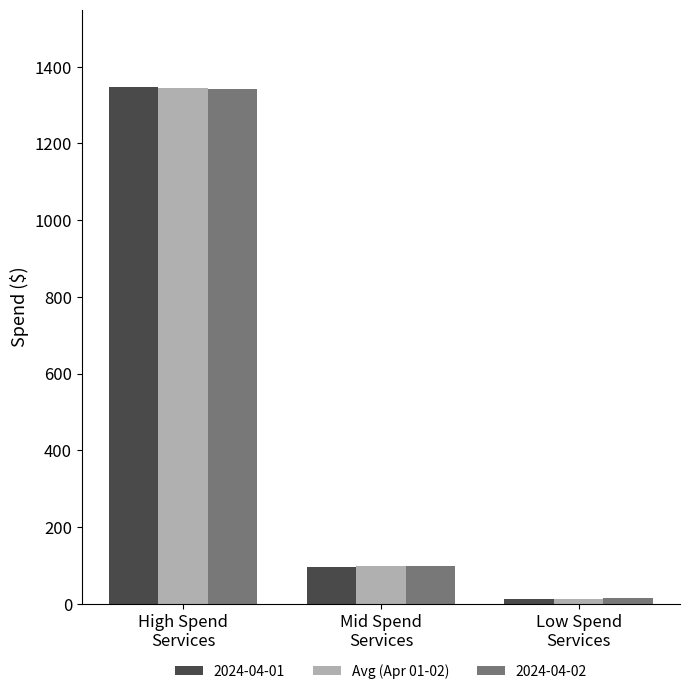

Which series has the widest spread of values?

2024-04-01